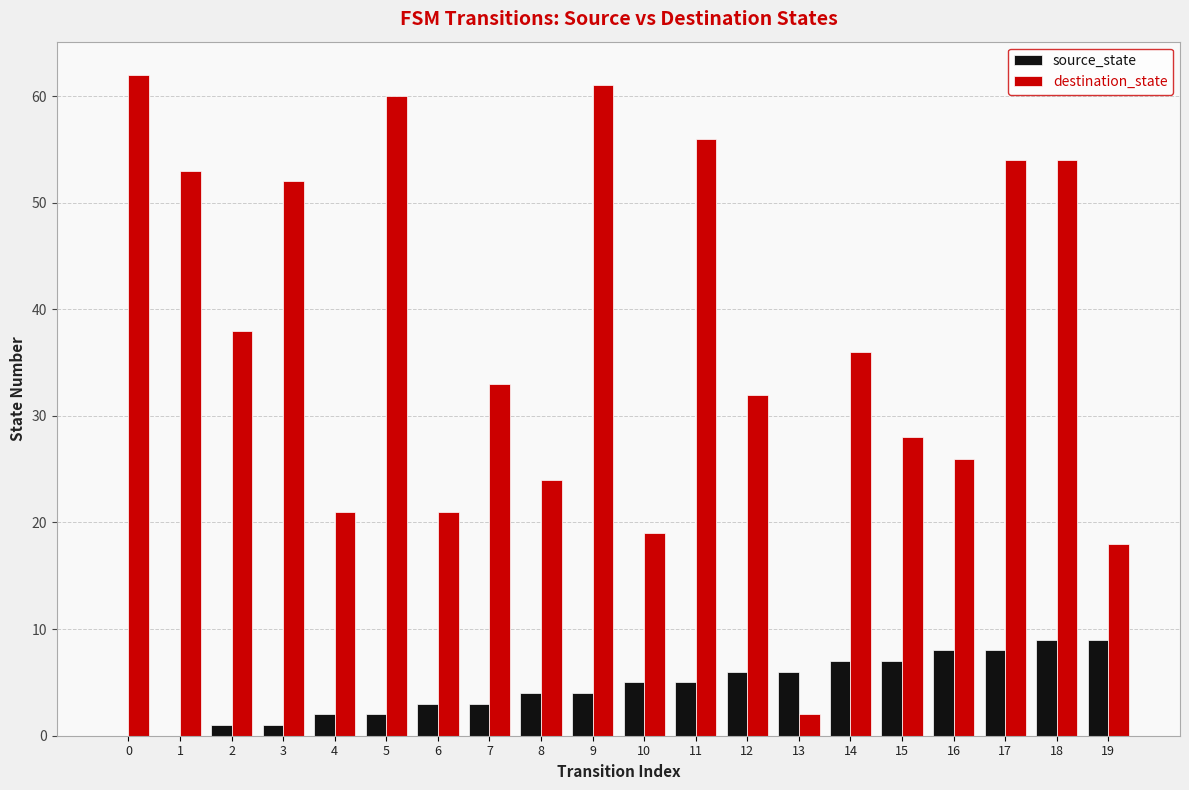

What are all the series names shown in the legend?

source_state, destination_state